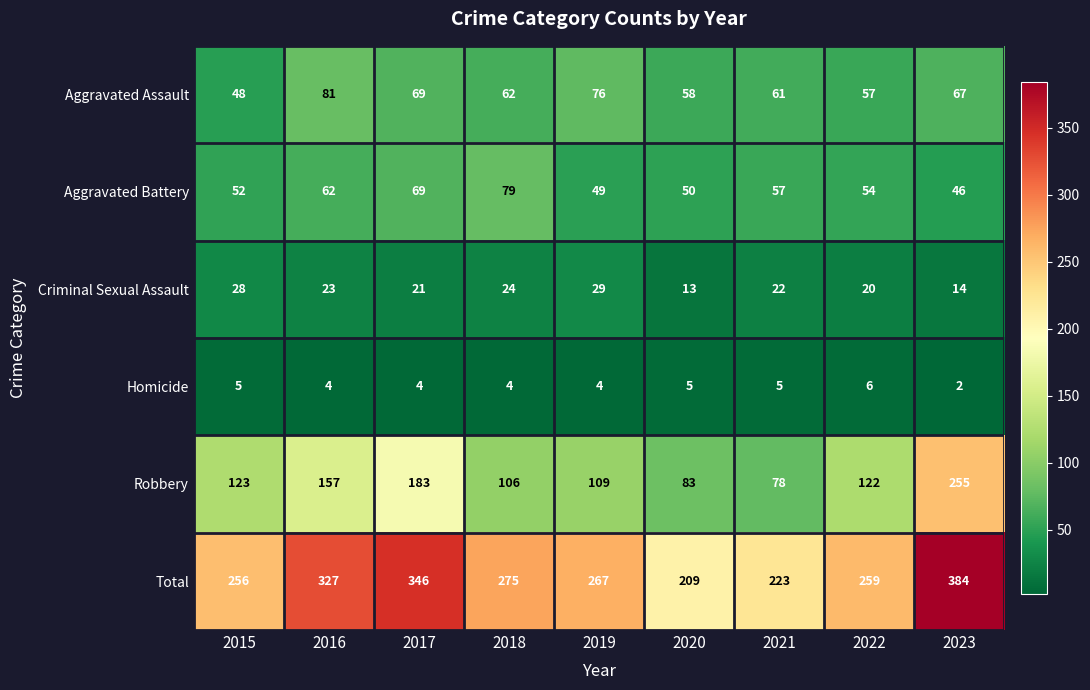

What is the smallest value displayed?

2